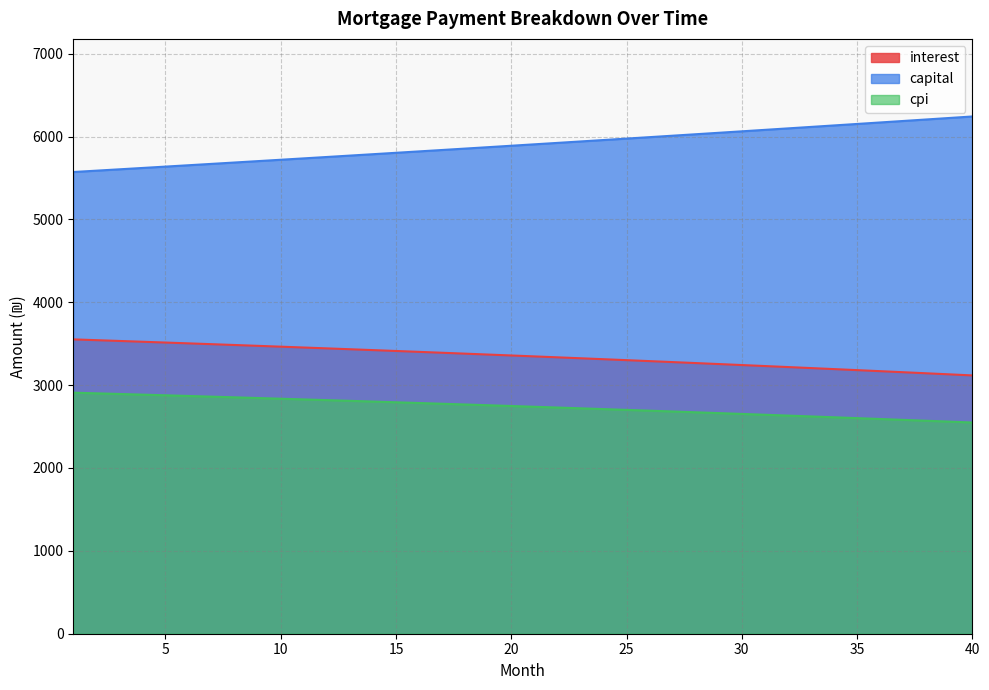

What is the sum of the capital values at 19 and 2?

11459.7